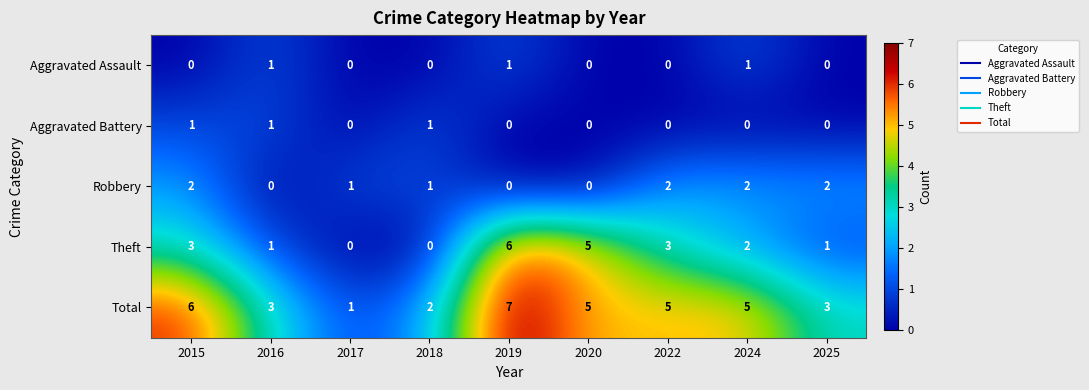

The Aggravated Battery series shows 1 at 2020. True or false?

False